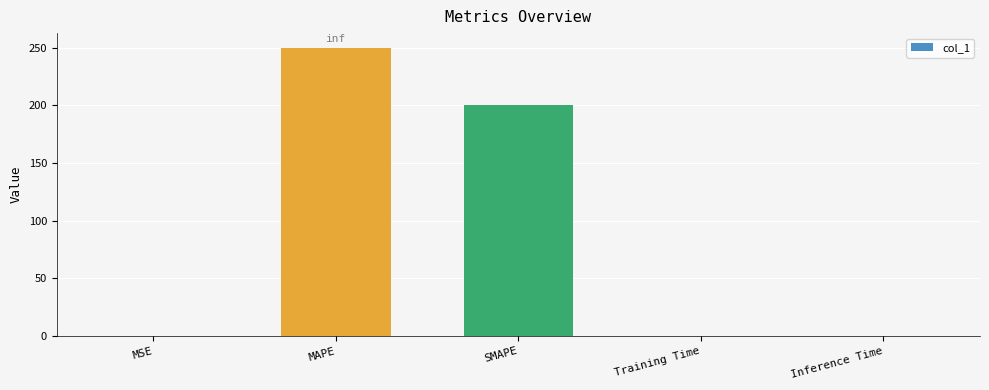

What is the sum of all values?

450.1